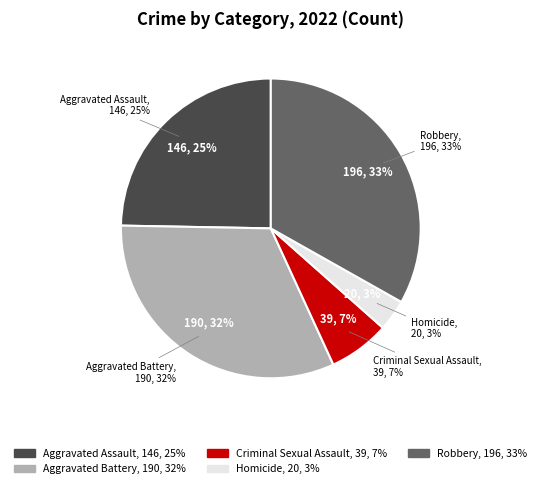

What is the ratio of the value at Robbery to the value at Criminal Sexual Assault?

5.0